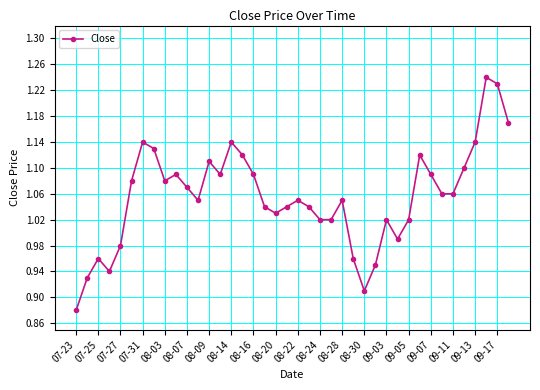

What is the sum of all values?

42.2